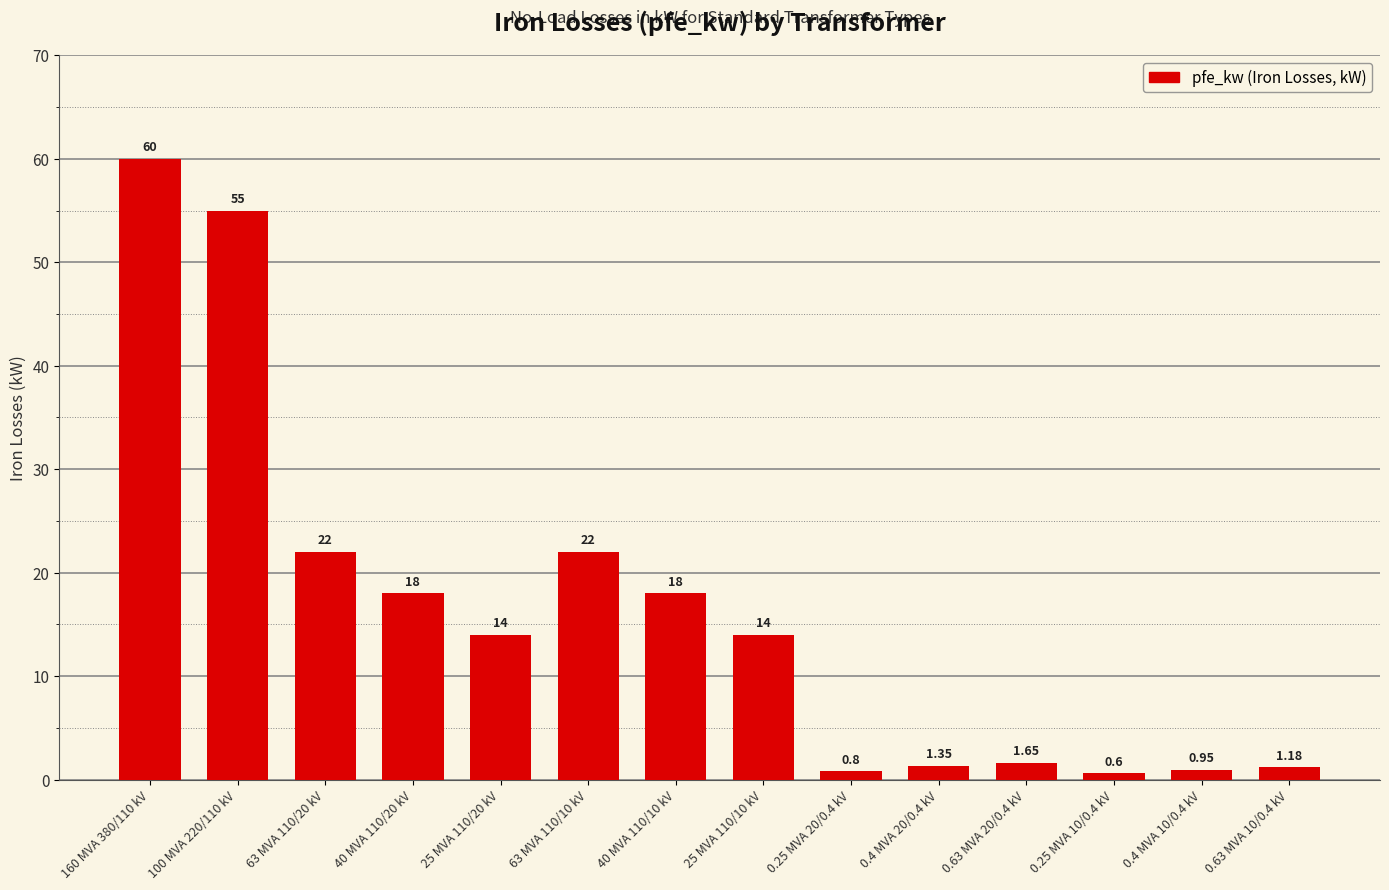

What is the difference between the values at 0.63 MVA 20/0.4 kV and 0.63 MVA 10/0.4 kV?

0.5